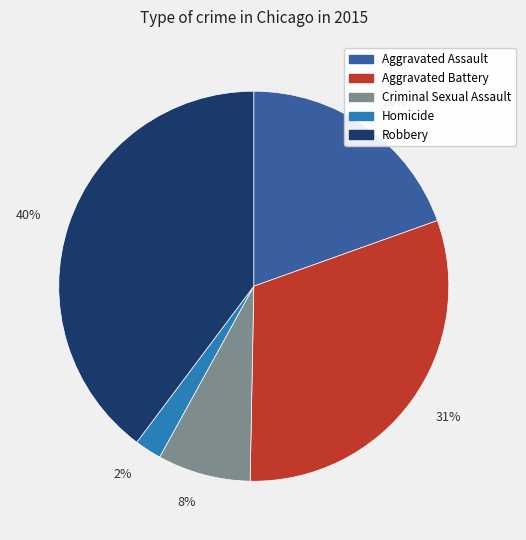

Between 40% and 20%, which is larger?

40%